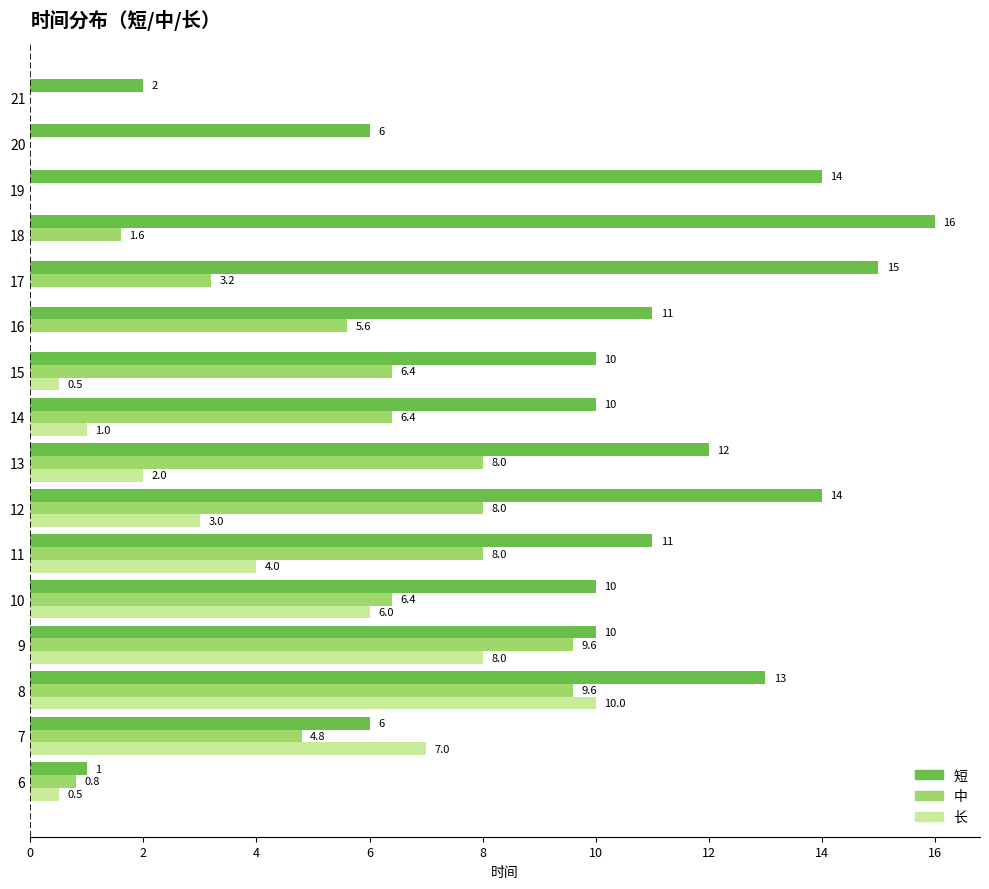

Which series changed the most between 11 and 12?

短